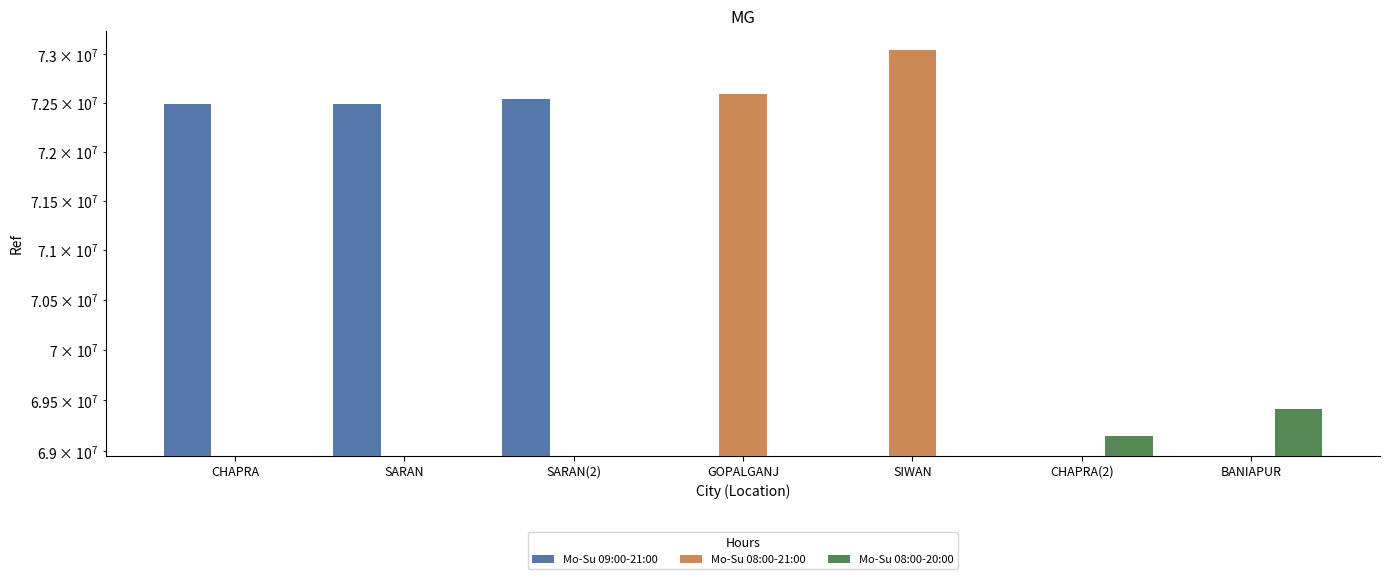

How many bars are there in total?

21